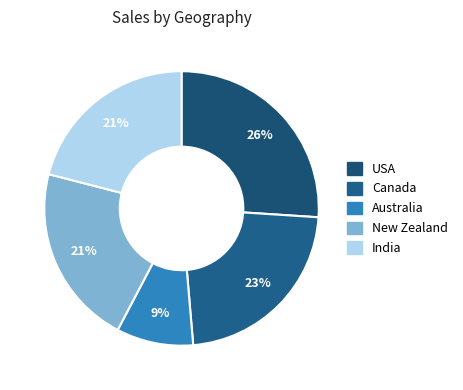

Approximately how many times larger is the value at Australia compared to India?

0.4